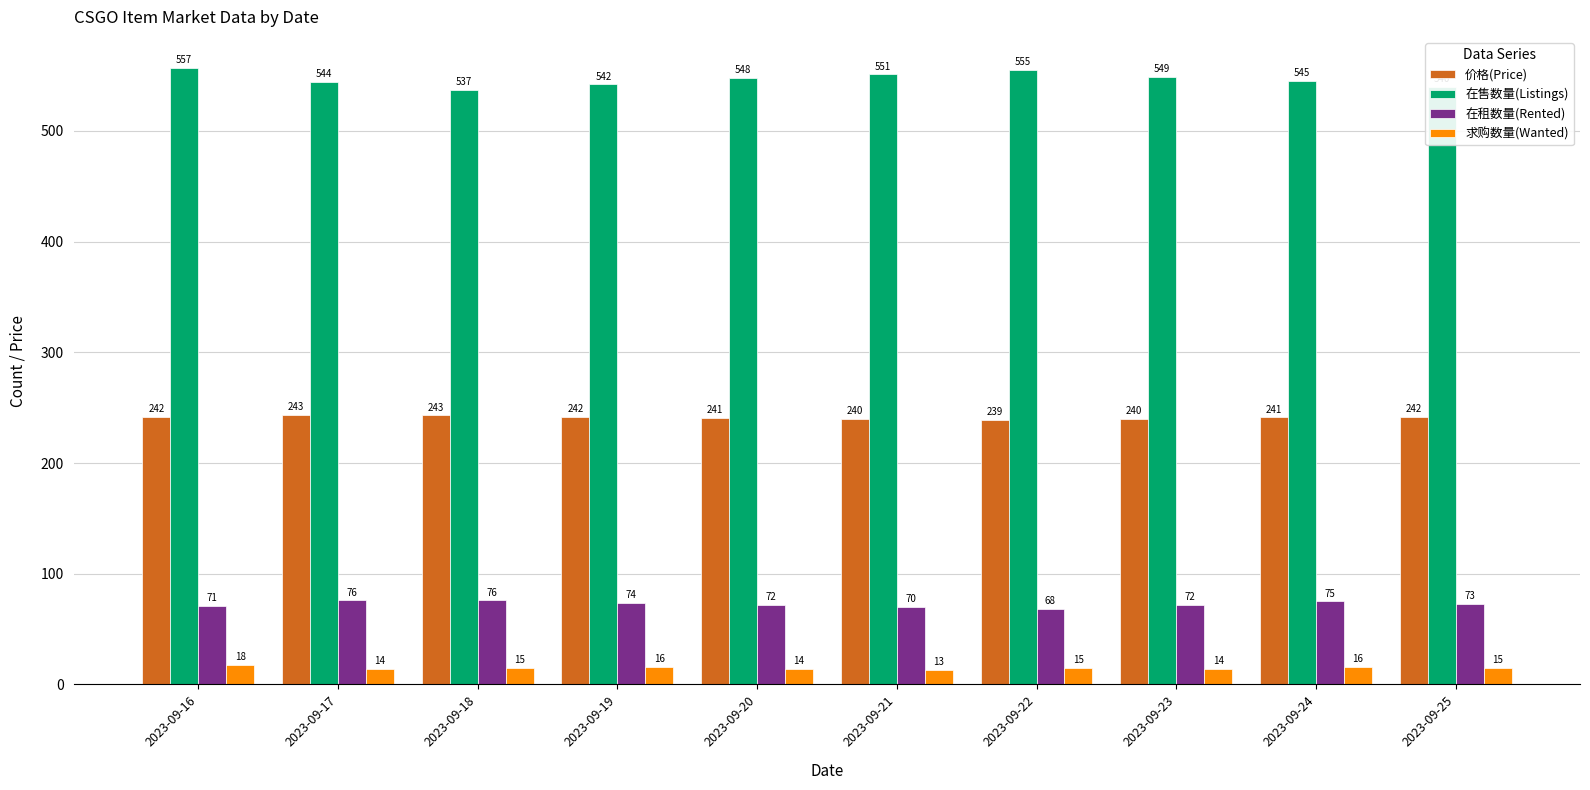

At 2023-09-22, list the series in order from smallest to largest.

求购数量(Wanted), 在租数量(Rented), 价格(Price), 在售数量(Listings)